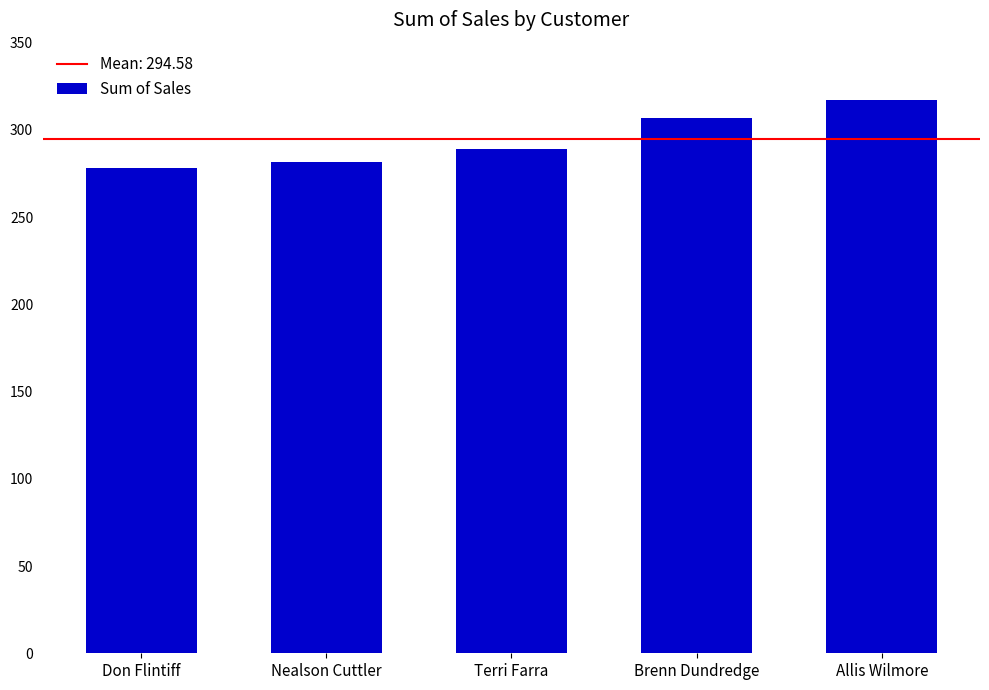

What is the average value?

294.6